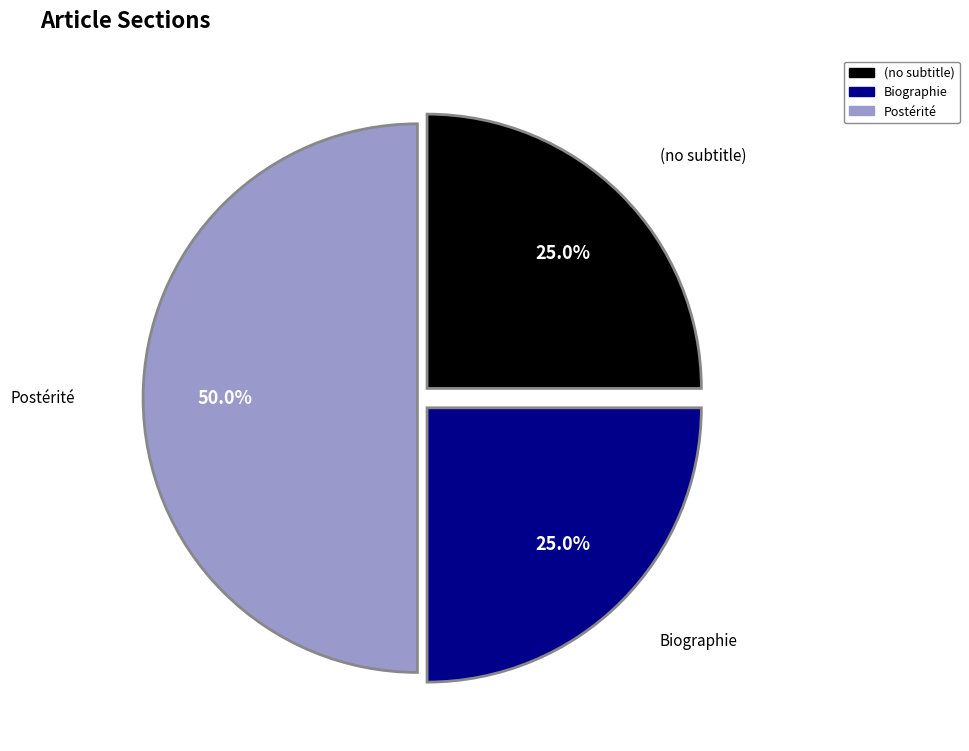

To the nearest percent, what is the average slice percentage?

33%